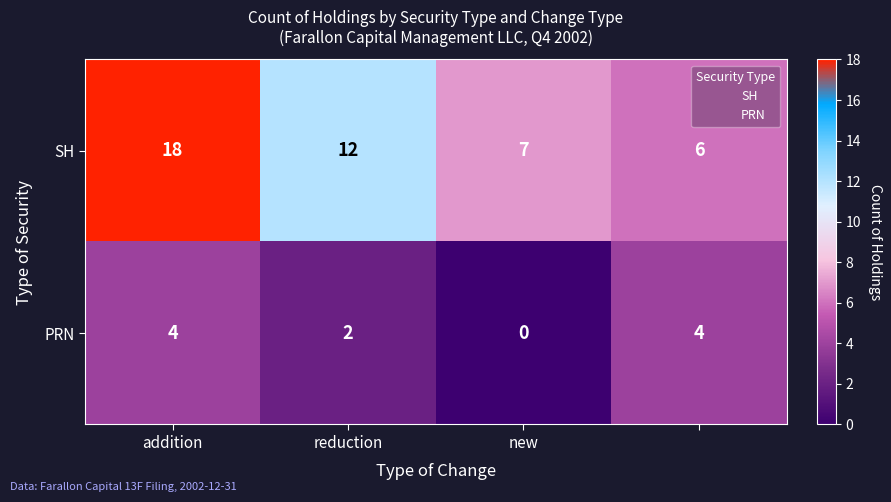

Reading left to right, what are all the values shown in this chart?

SH: 18	12	7	6
PRN: 4	2	0	4